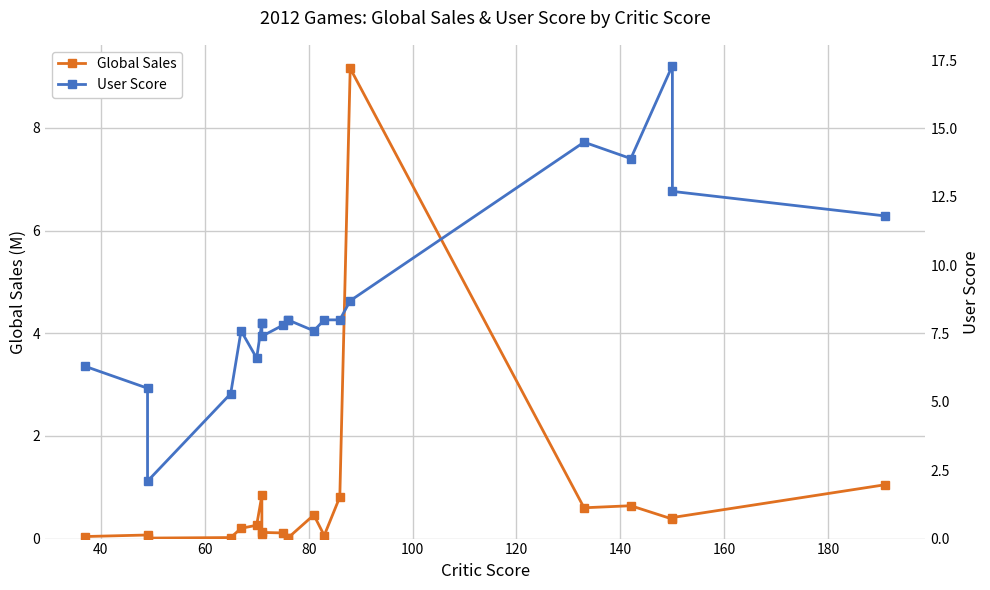

Reading right to left, what are all the values shown in this chart?

Global Sales: 1.1	0.4	0.4	0.6	0.6	9.2	0.8	0.1	0.5	0.0	0.0	0.1	0.1	0.1	0.8	0.3	0.2	0.0	0.0	0.1	0.0
User Score: 11.8	12.7	17.3	13.9	14.5	8.7	8.0	8.0	7.6	8.0	8.0	7.8	7.4	7.9	7.9	6.6	7.6	5.3	2.1	5.5	6.3